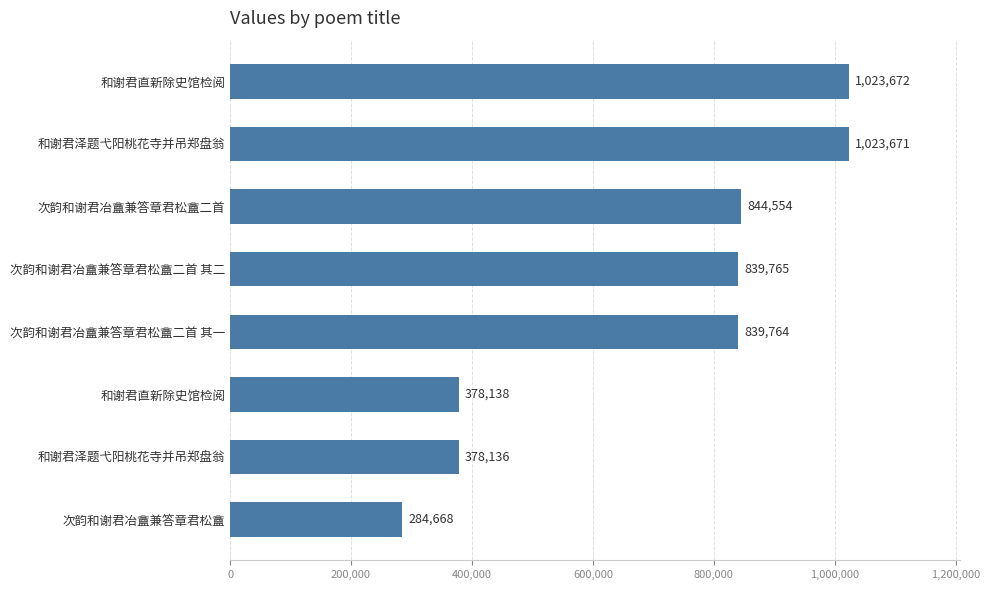

How many series are shown in this chart?

1